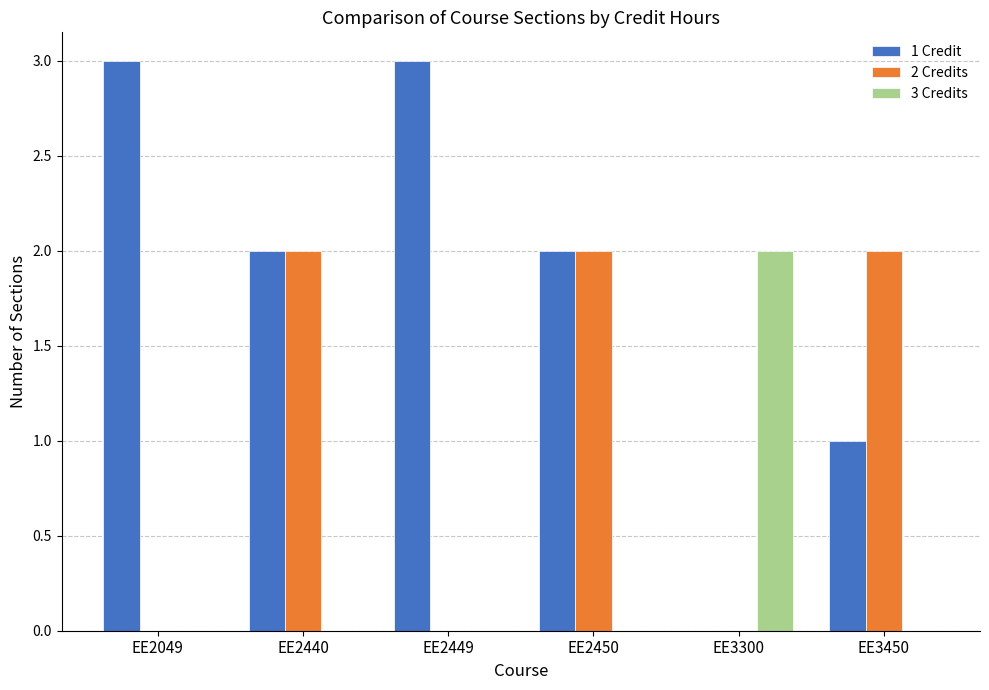

Is the value of 2 Credits at EE3450 greater than the value of 3 Credits at EE2449?

Yes